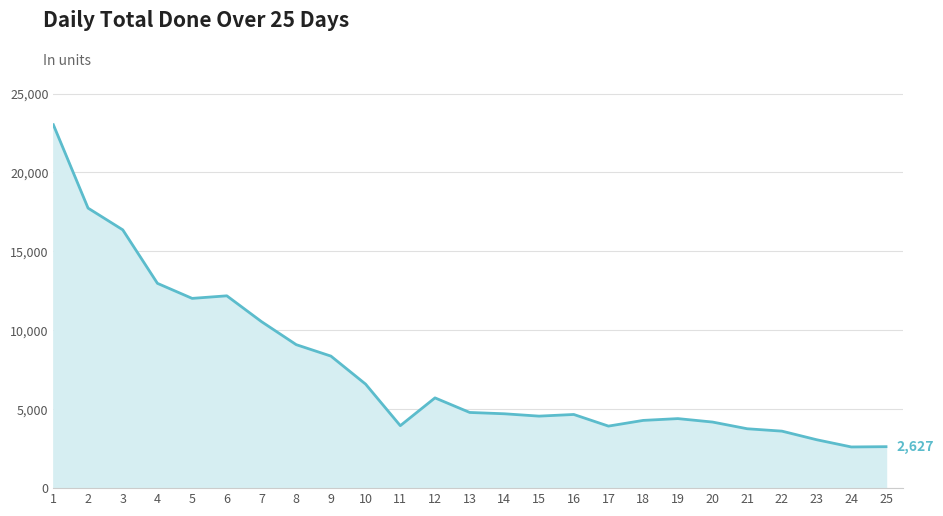

What is the minimum value shown in the chart?

2609